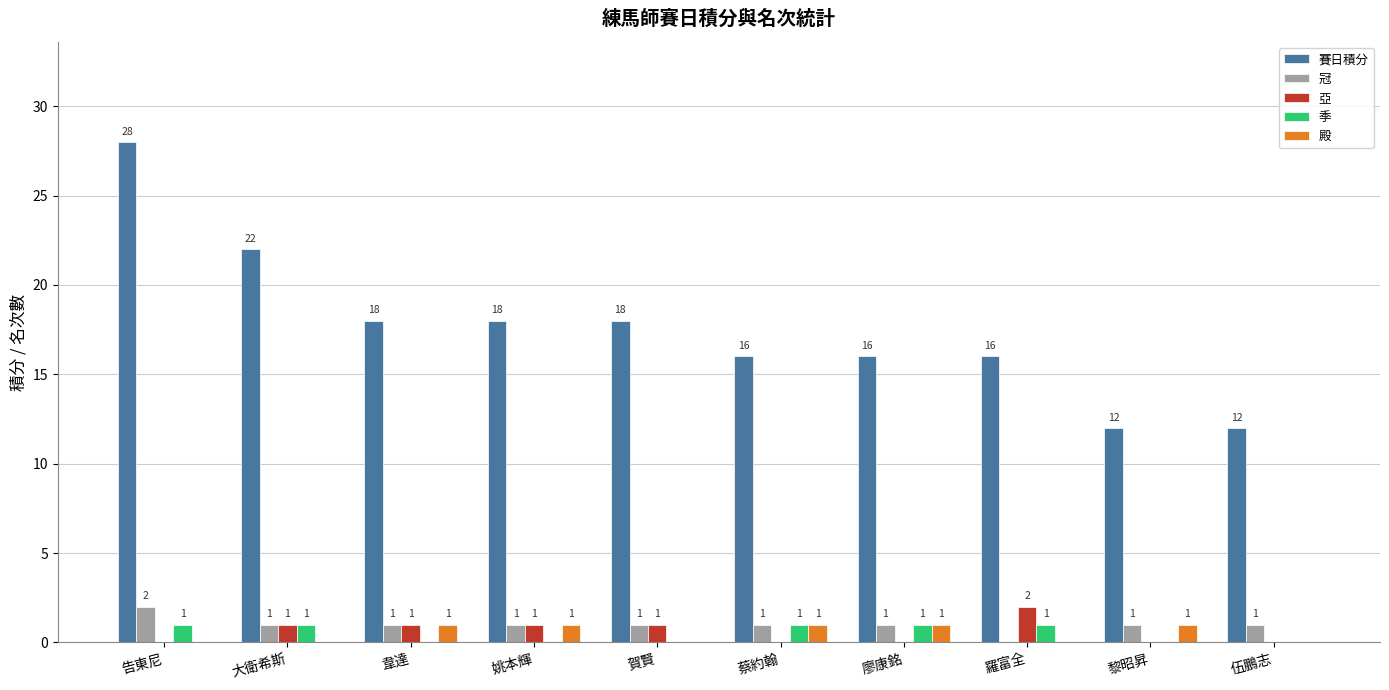

Reading right to left, extract all data points from this chart.

賽日積分: 12	12	16	16	16	18	18	18	22	28
冠: 1	1	0	1	1	1	1	1	1	2
亞: 0	0	2	0	0	1	1	1	1	0
季: 0	0	1	1	1	0	0	0	1	1
殿: 0	1	0	1	1	0	1	1	0	0